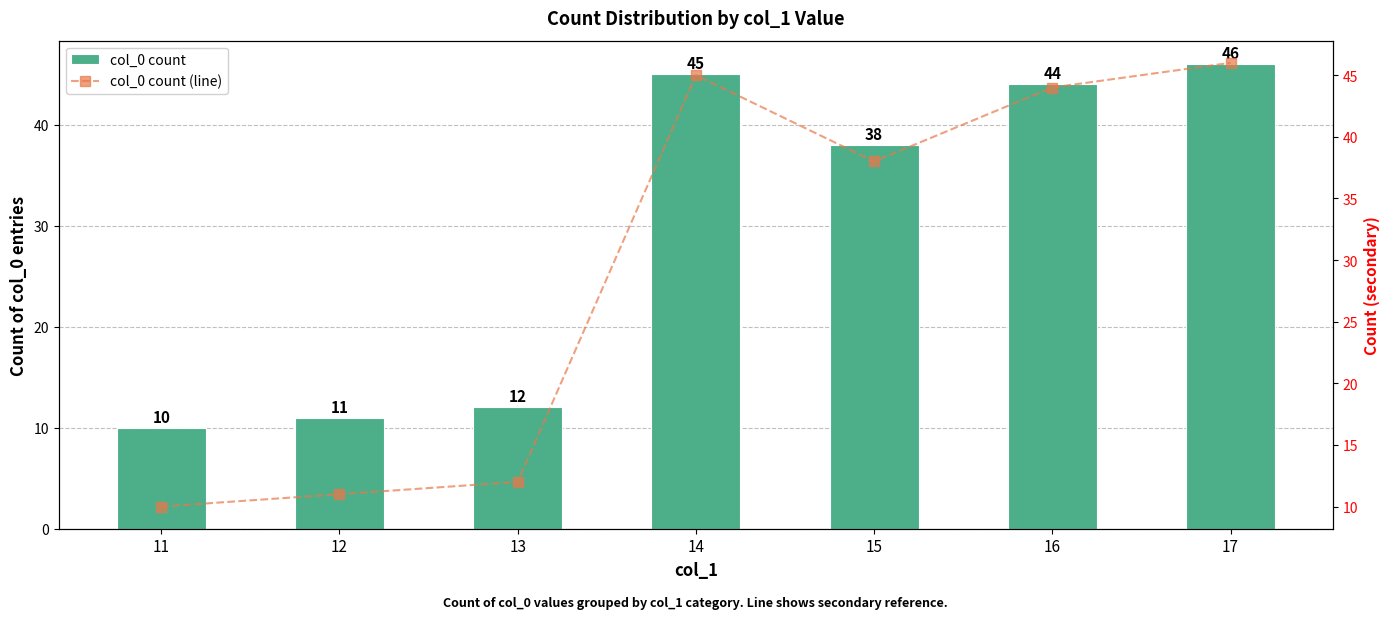

At which category is the sum across all series the highest?

17